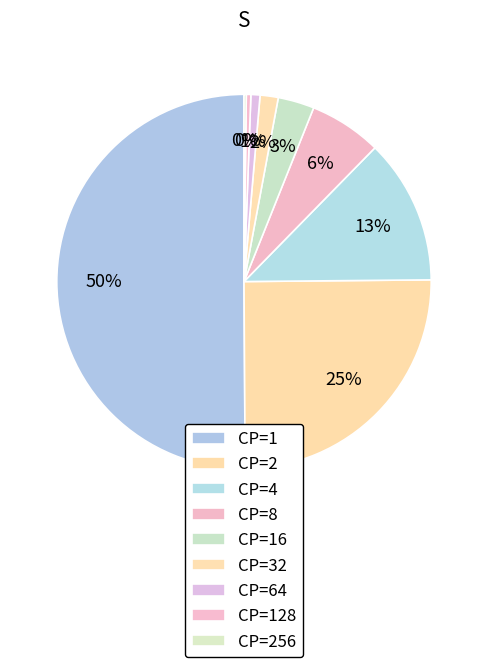

To the nearest percent, what is the combined percentage of CP=128 and CP=4?

13%